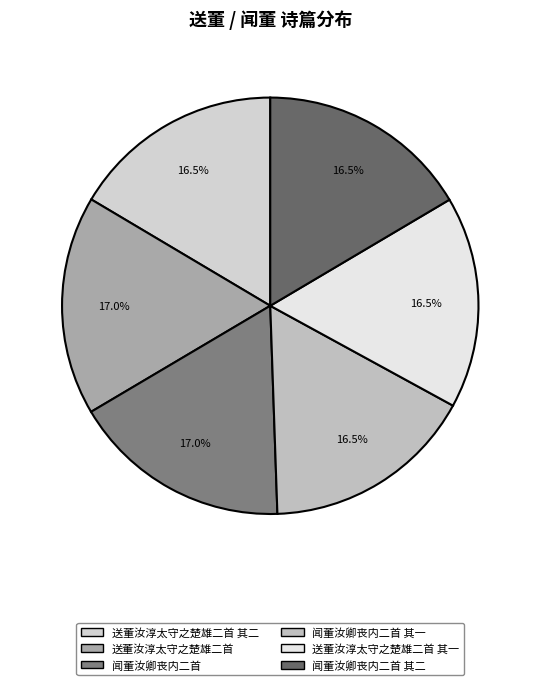

Does 闻董汝卿丧内二首 其二 represent more than half of the total?

No